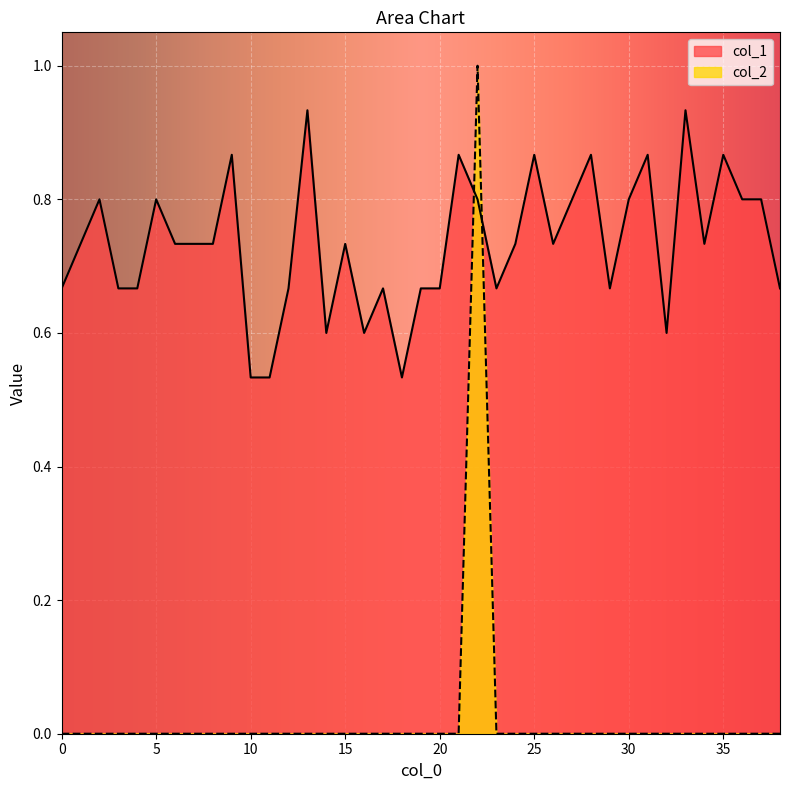

After their last crossing, which series has the higher values: col_1 or col_2?

col_1